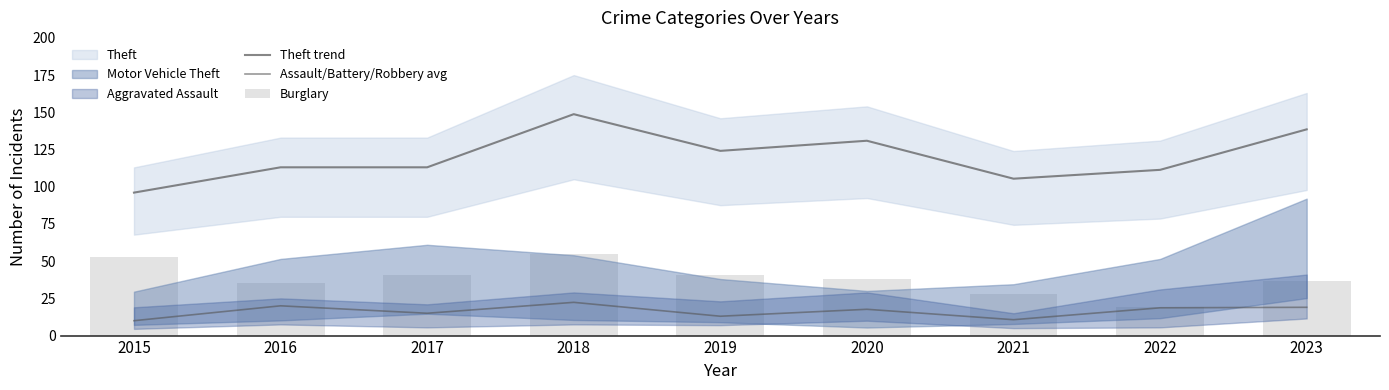

Reading left to right, extract all data points from this chart.

Theft trend: 96.0	113.0	113.0	148.8	124.1	130.9	105.4	111.3	138.5
Assault/Battery/Robbery avg: 10.0	20.0	15.0	22.3	13.0	17.7	10.7	18.7	19.0
Burglary: 53.0	35.0	41.0	55.0	41.0	38.0	28.0	19.0	37.0